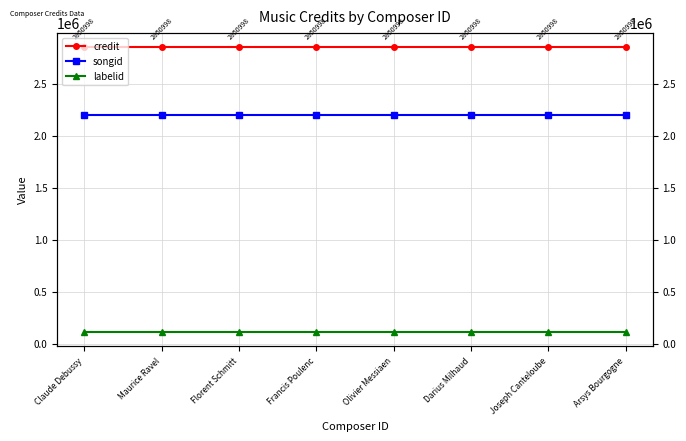

Reading left to right, extract all data points from this chart.

credit: 2850998	2850998	2850998	2850998	2850998	2850998	2850998	2850998
songid: 2200053	2200053	2200053	2200053	2200053	2200053	2200053	2200053
labelid: 114026	114026	114026	114026	114026	114026	114026	114026